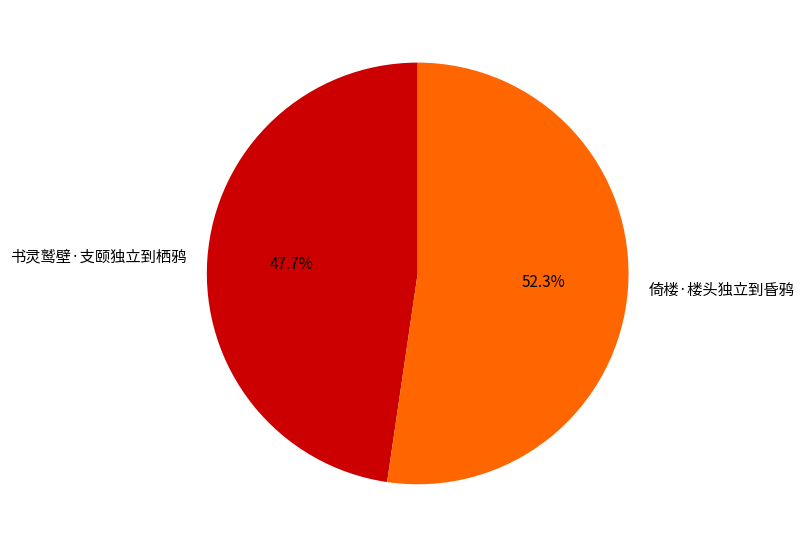

What percentage is the 倚楼·楼头独立到昏鸦 slice, to the nearest percent?

52%